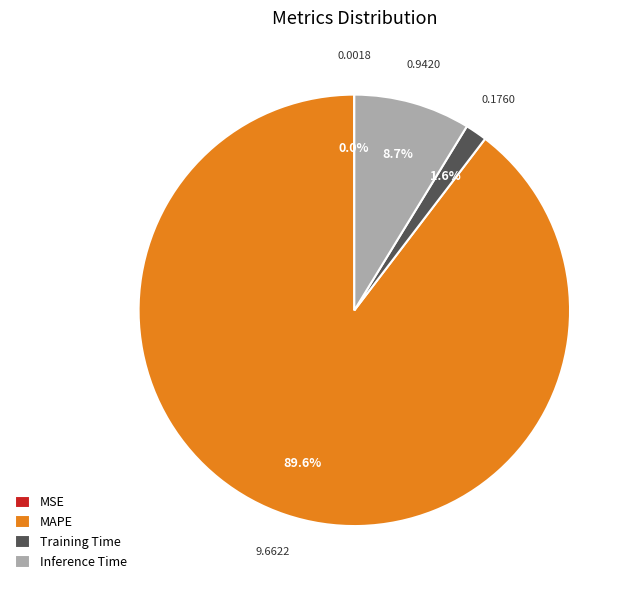

What is the largest slice in the pie chart?

MAPE